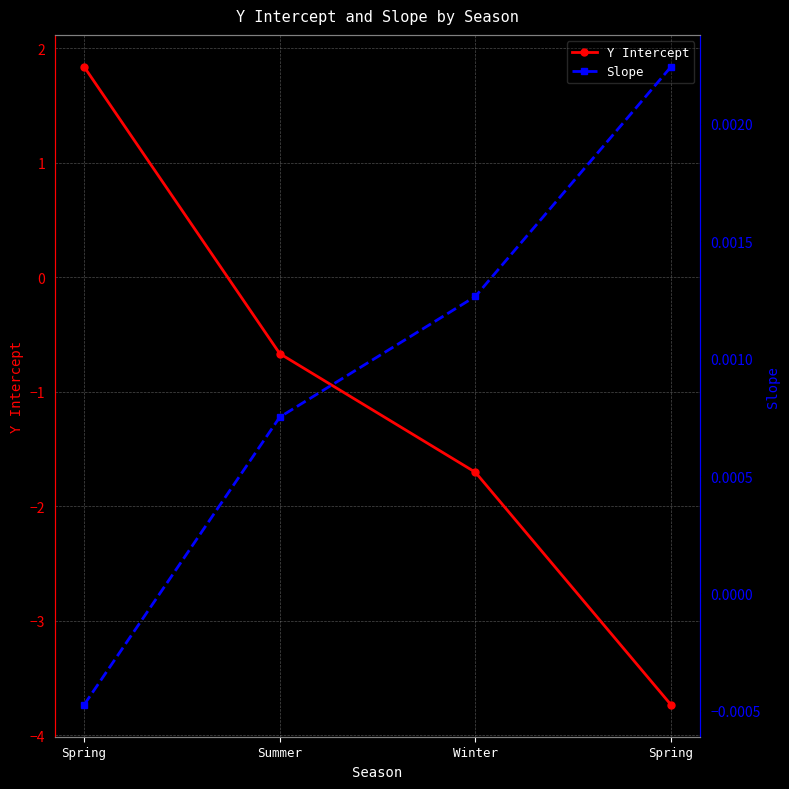

Rank the series by their maximum value, from lowest to highest.

Slope, Y Intercept